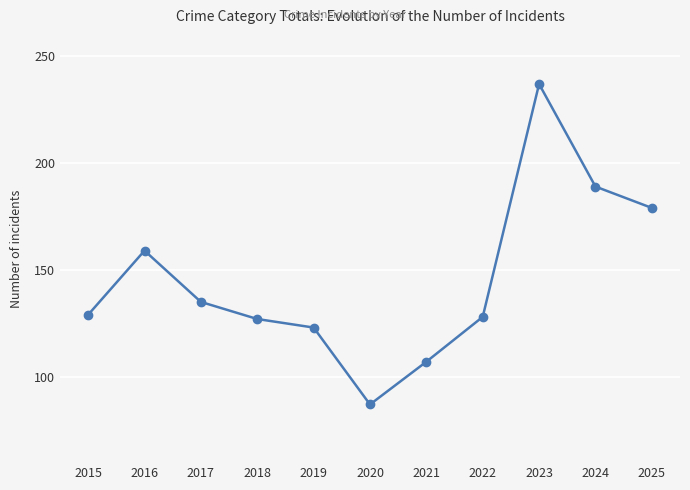

The chart shows a value of 237 at 2023. True or false?

True